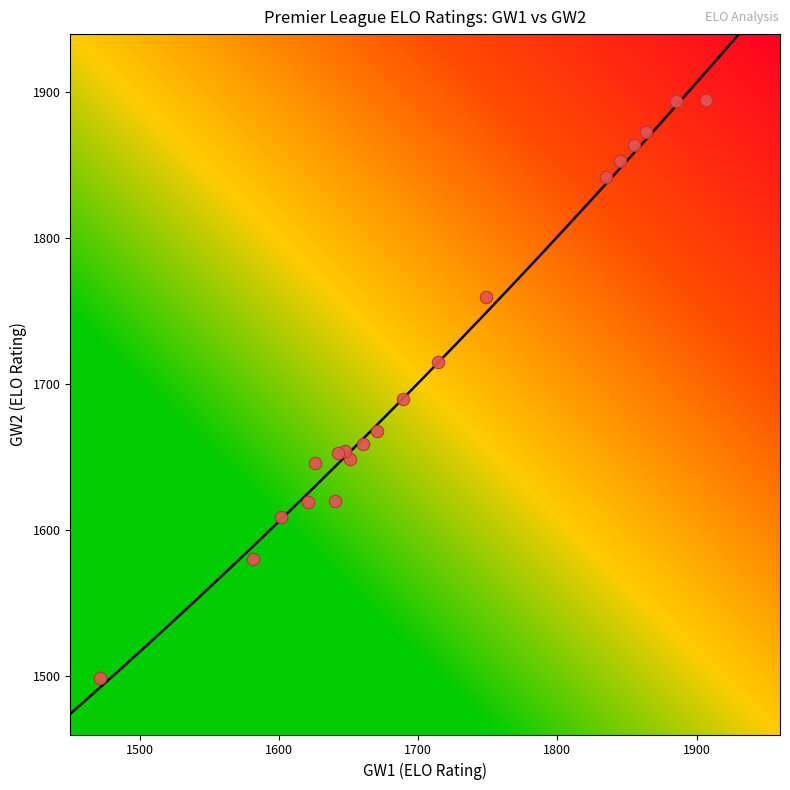

What Y value in the scatter plot is closest to 1697?

1690